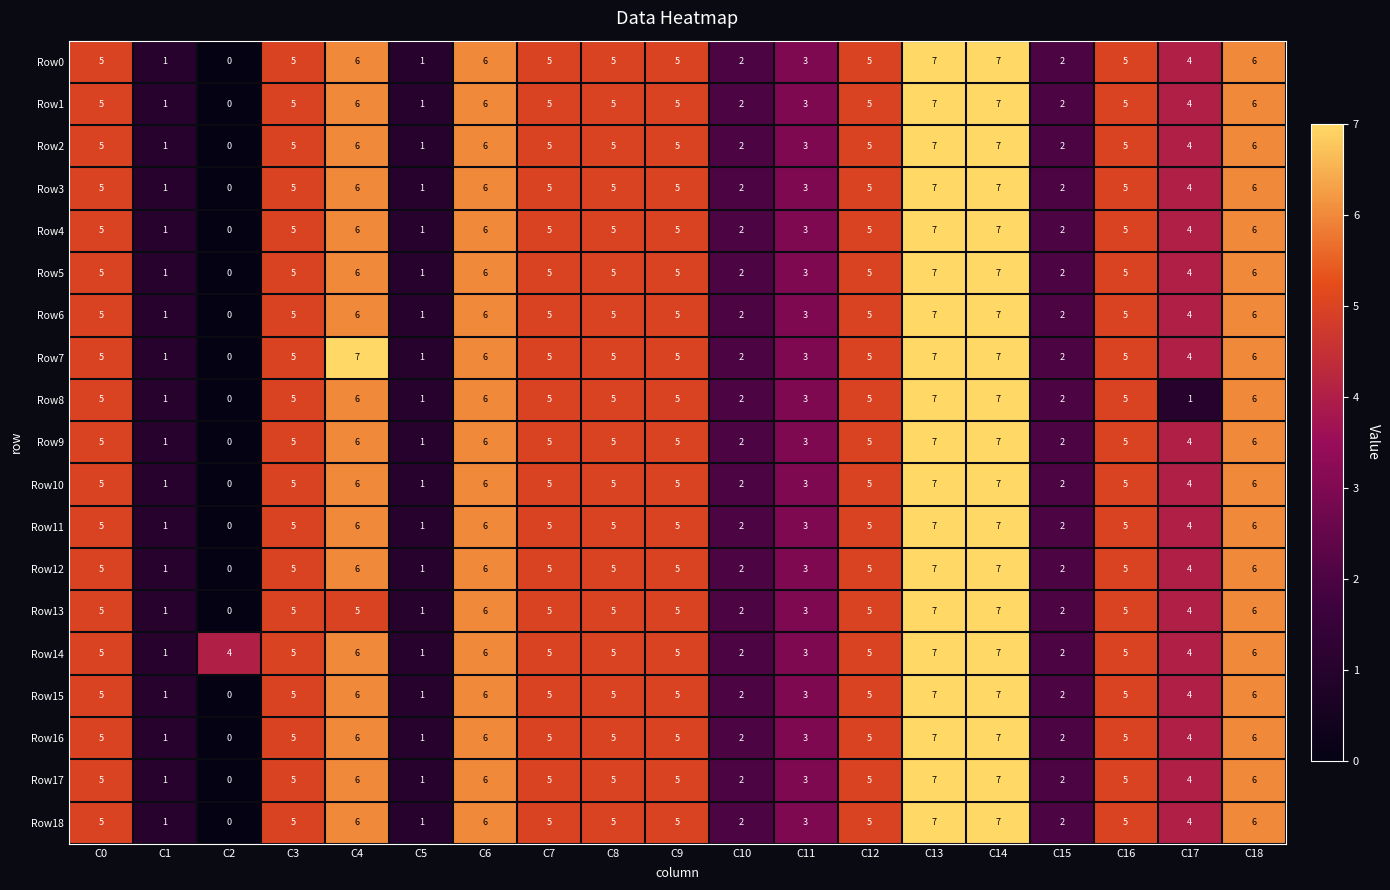

What is the greatest value displayed?

7